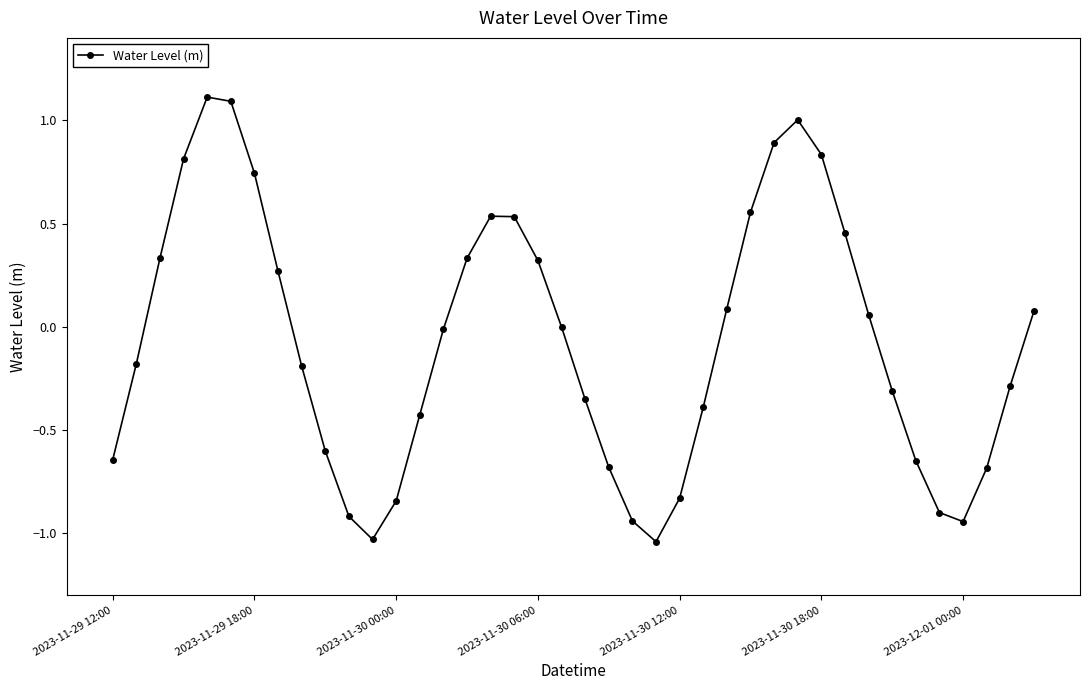

How many lines are shown in the chart?

1